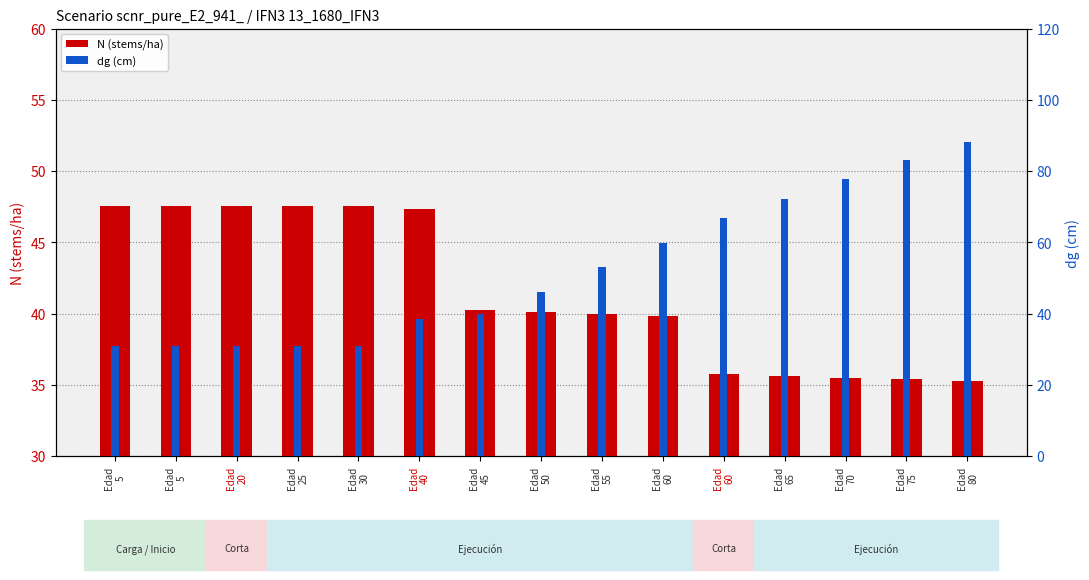

Which series has the largest range (max minus min)?

dg (cm)